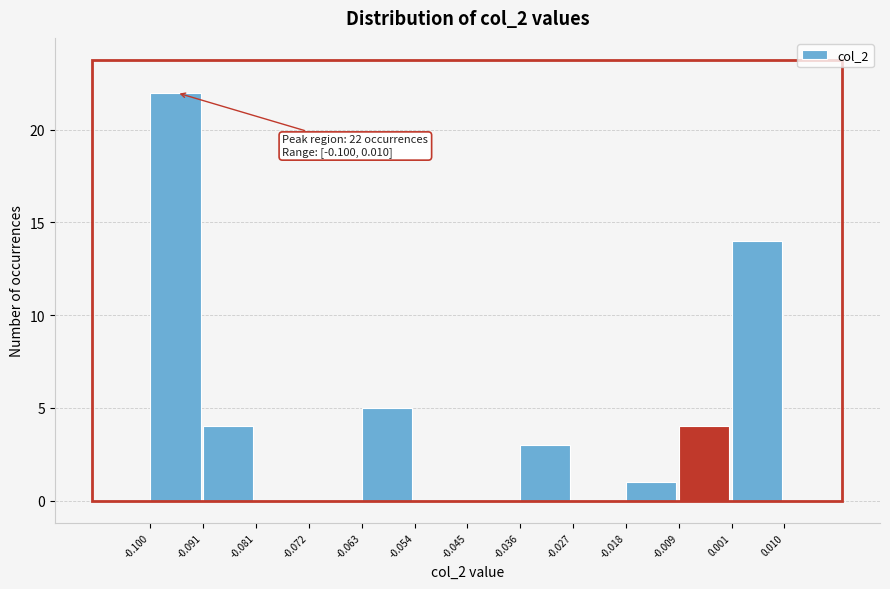

Which range on the x-axis has the tallest bar?

-0.100 to -0.091